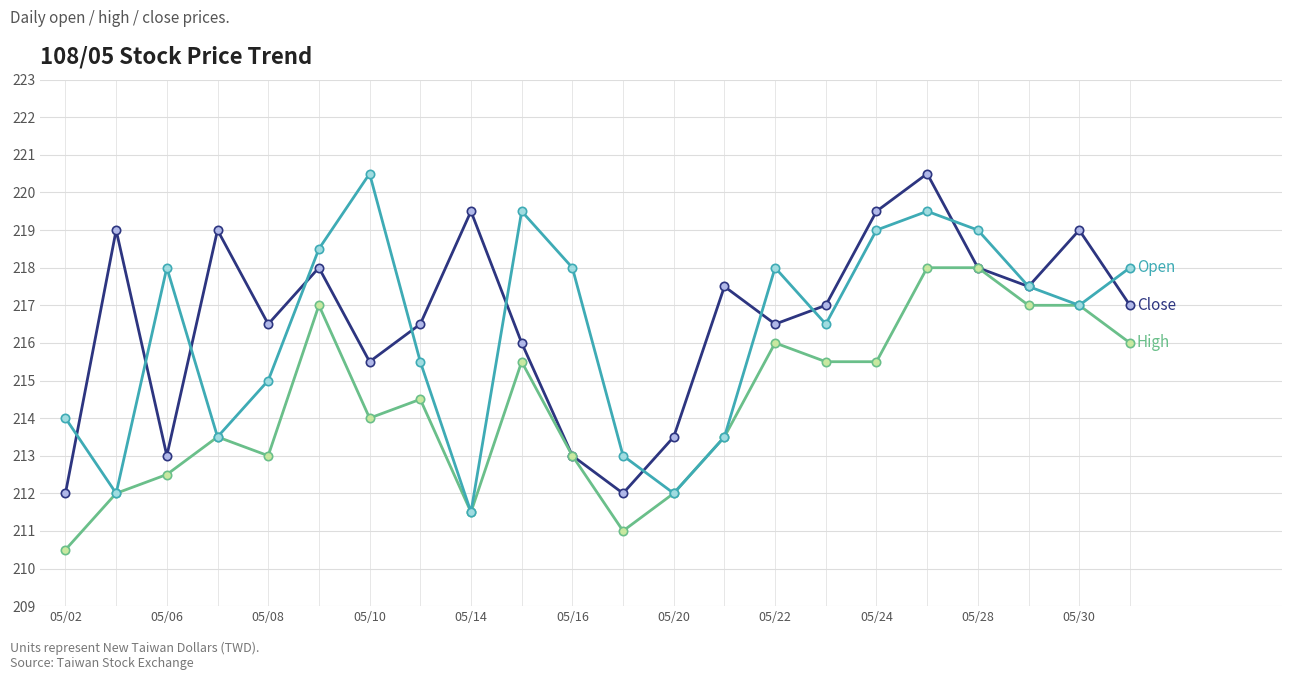

What is the smallest value displayed?

210.5